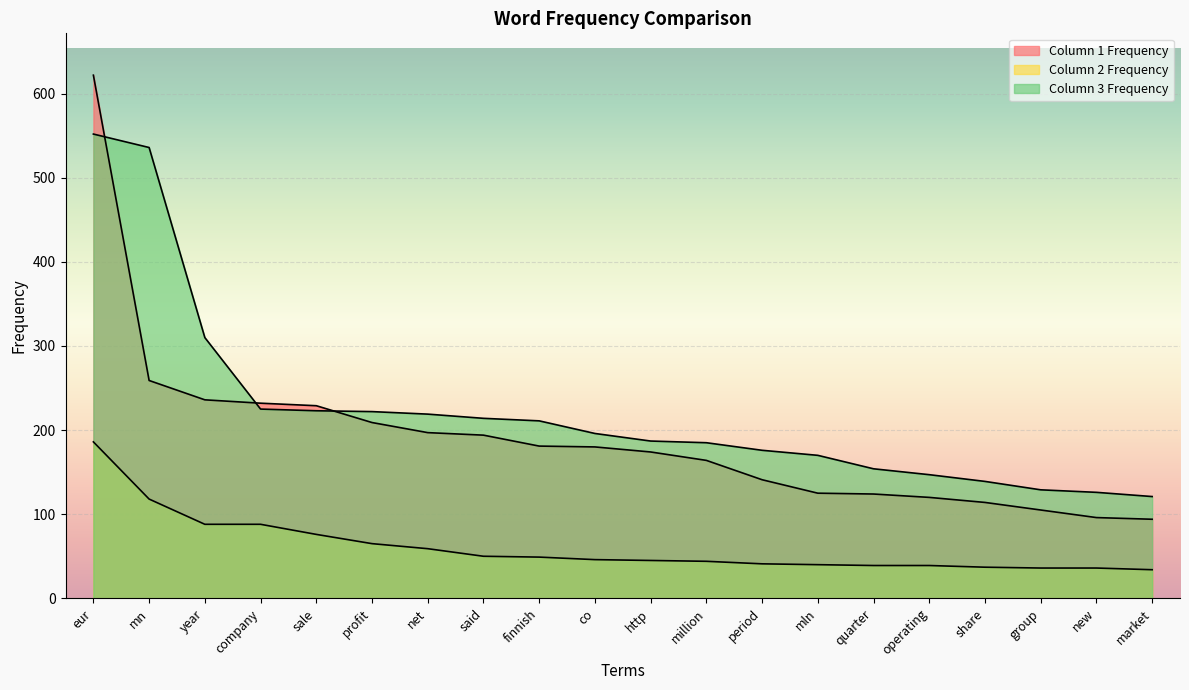

Rank the series by their maximum value, from highest to lowest.

col1_freq, col3_freq, col2_freq